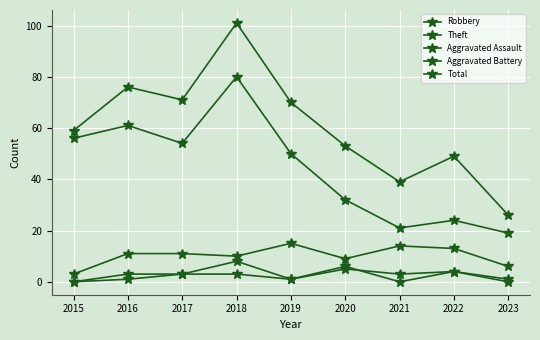

Which series has the widest spread of values?

Total